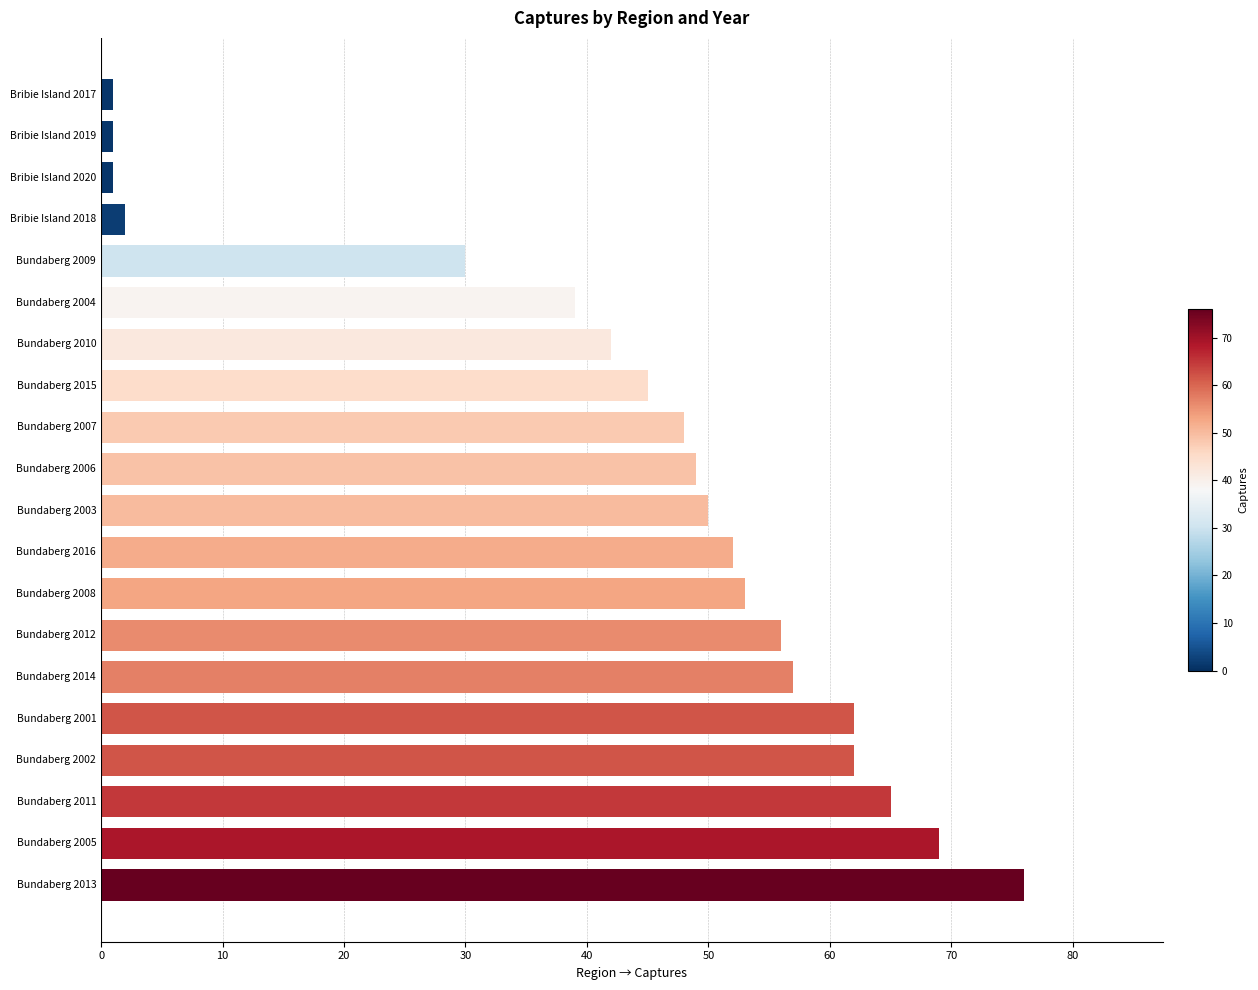

Count the number of data series in this chart.

1